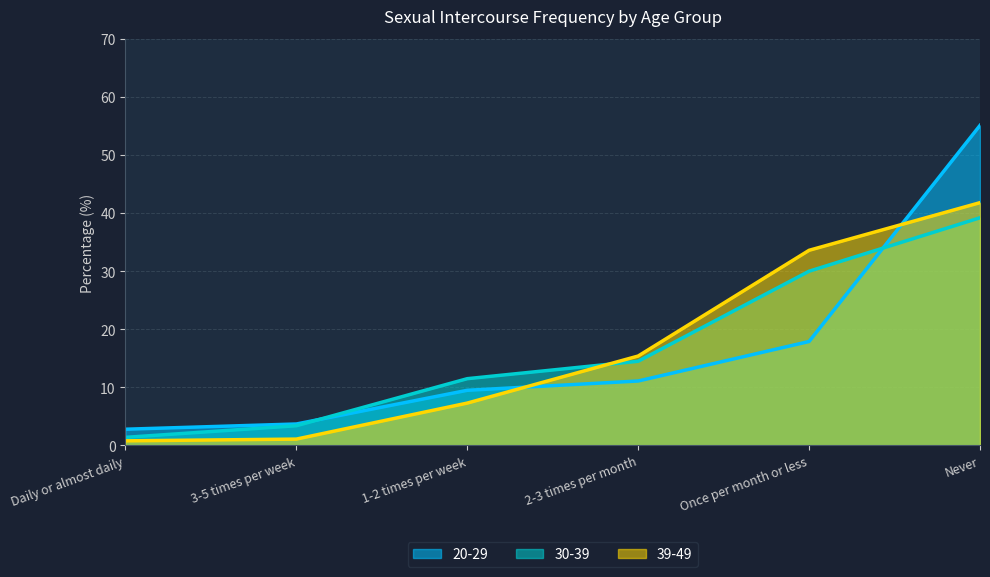

Reading right to left, list all the values displayed in this chart.

20-29: Never=55.1	Once per month or less=17.9	2-3 times per month=11.1	1-2 times per week=9.5	3-5 times per week=3.7	Daily or almost daily=2.8
30-39: Never=39.2	Once per month or less=30.0	2-3 times per month=14.5	1-2 times per week=11.5	3-5 times per week=3.4	Daily or almost daily=1.4
39-49: Never=41.8	Once per month or less=33.6	2-3 times per month=15.4	1-2 times per week=7.3	3-5 times per week=1.1	Daily or almost daily=0.8